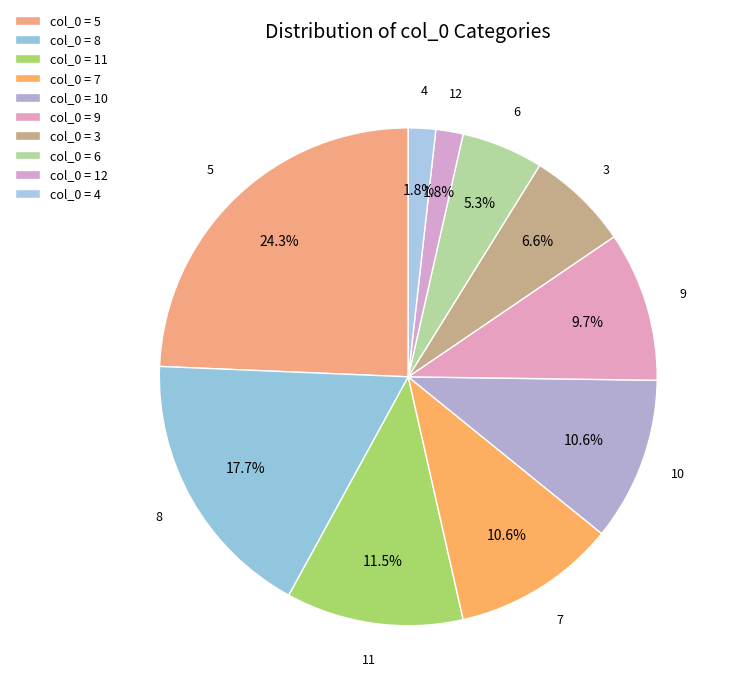

Approximately how many times larger is the value at 3 compared to 8?

0.4